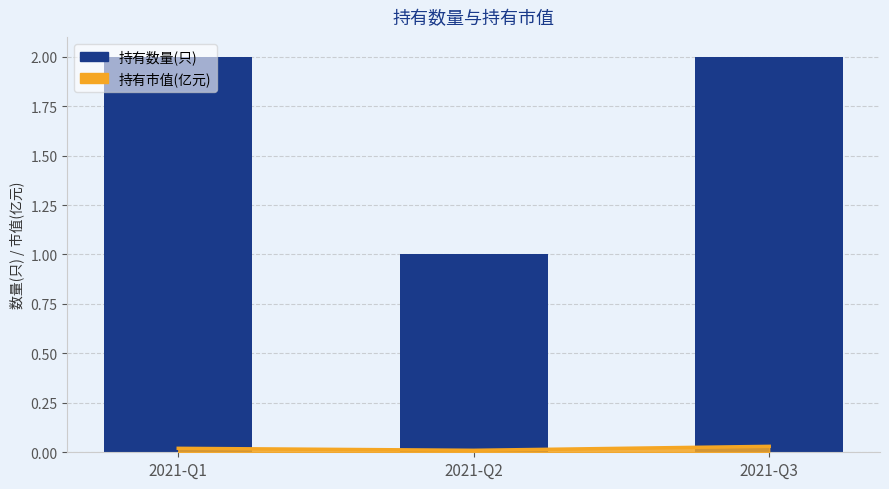

Rank the categories by value from lowest to highest.

2021-Q2, 2021-Q1, 2021-Q3